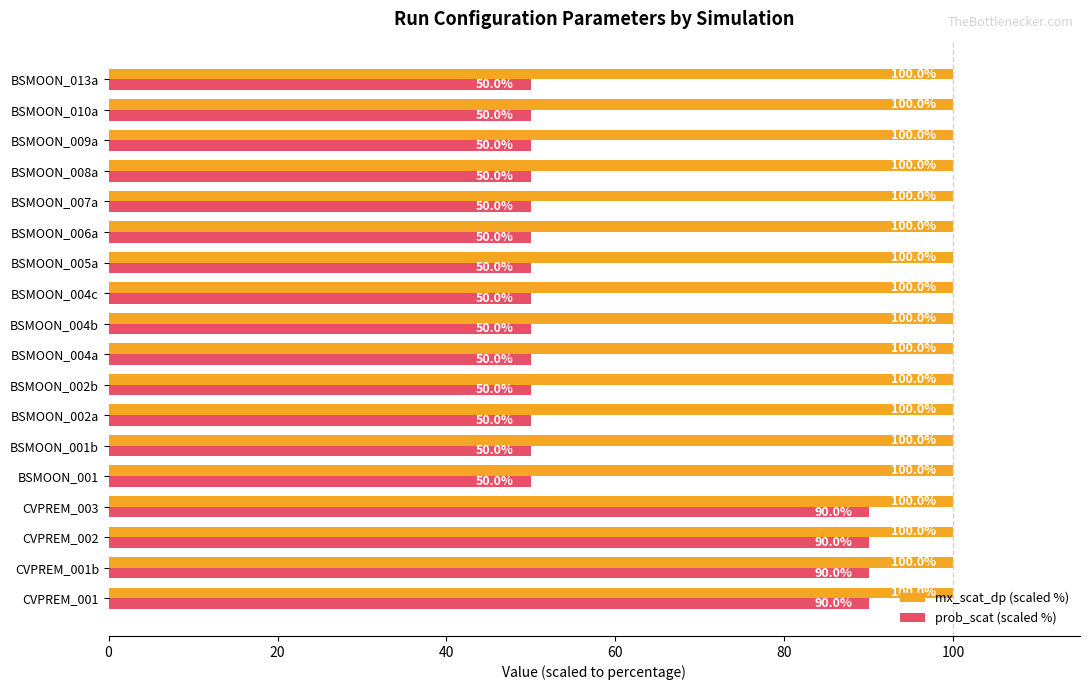

What is the sum of all prob_scat (scaled %) values?

1060